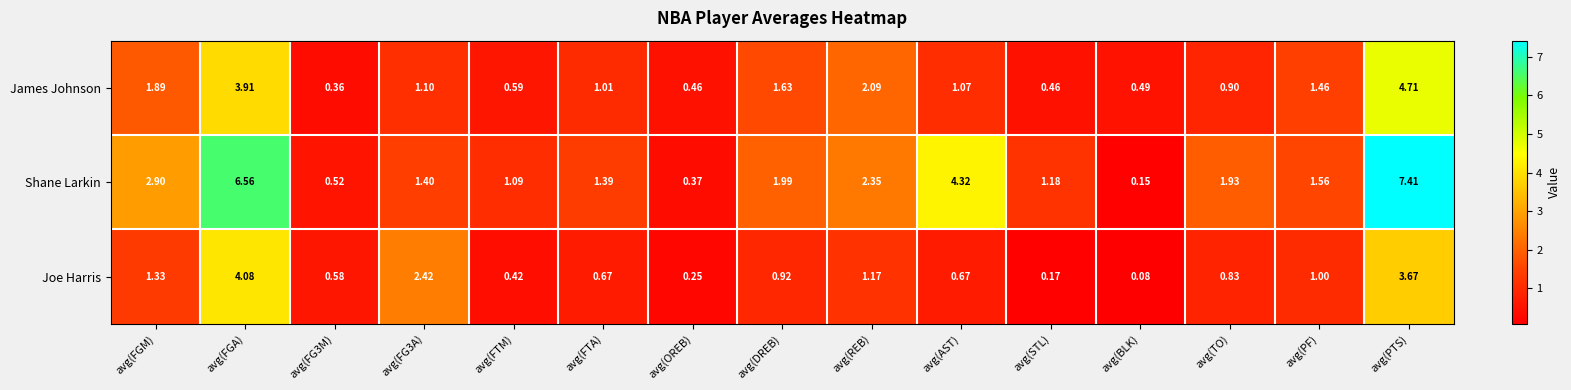

At which label does James Johnson first exceed 1?

avg(FGM)